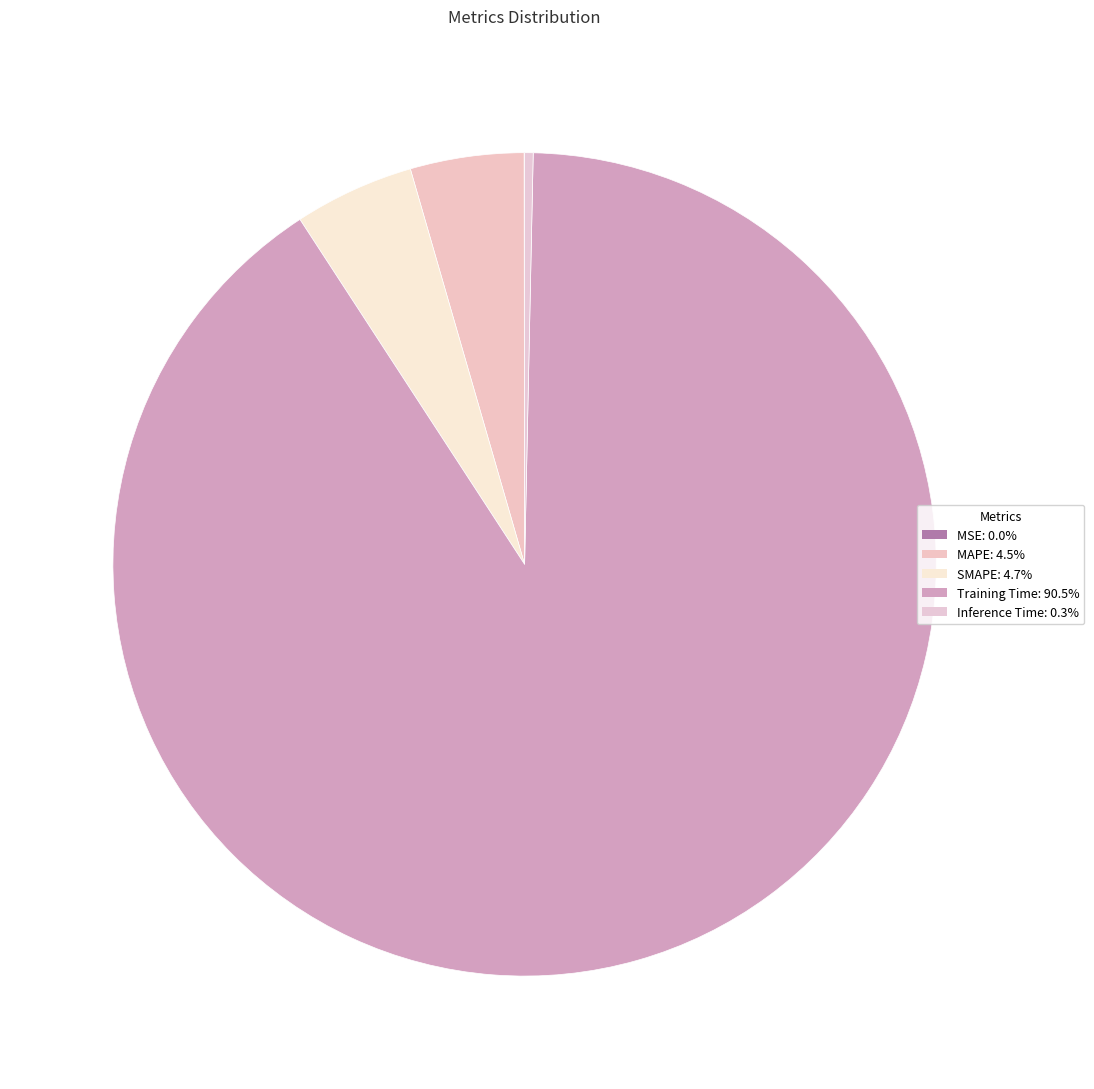

Count the number of slices in the pie.

5